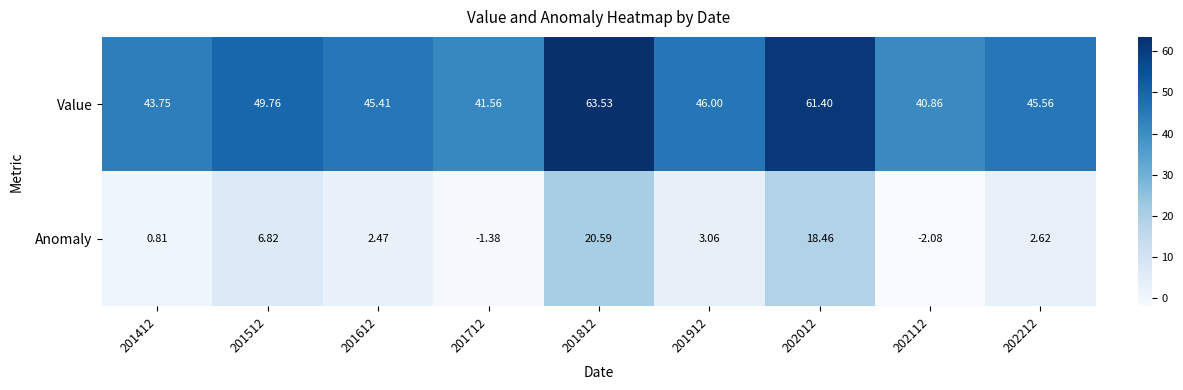

At which category is the sum across all series the highest?

201812